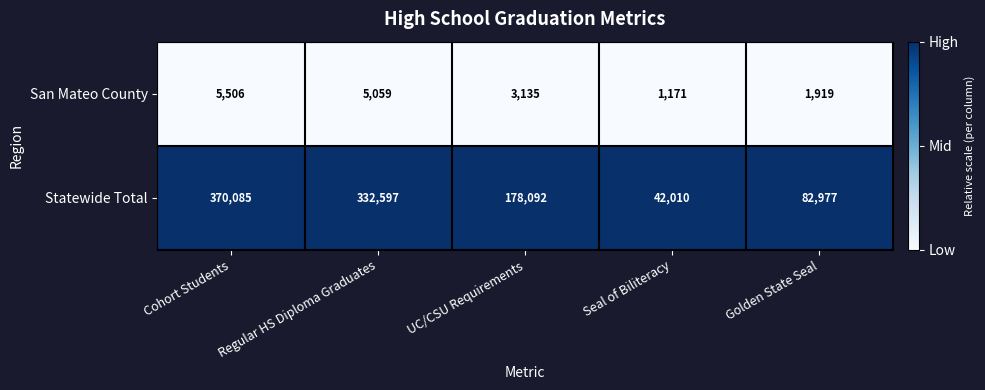

Which series has the largest total across all categories?

Statewide Total